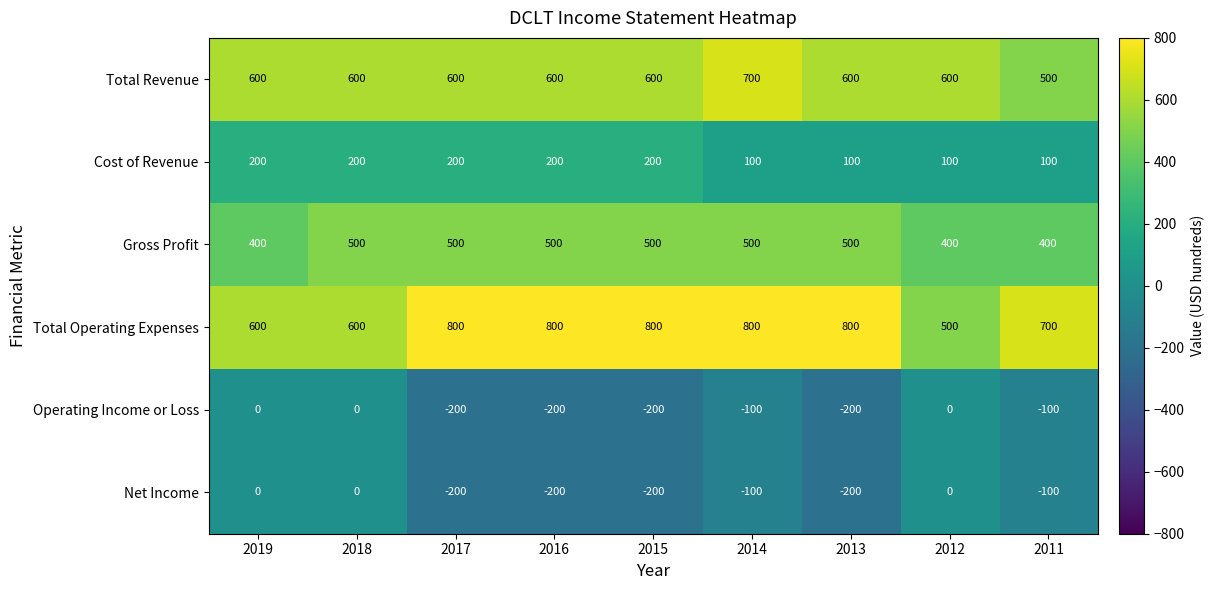

Which series has the largest total across all categories?

Total Operating Expenses